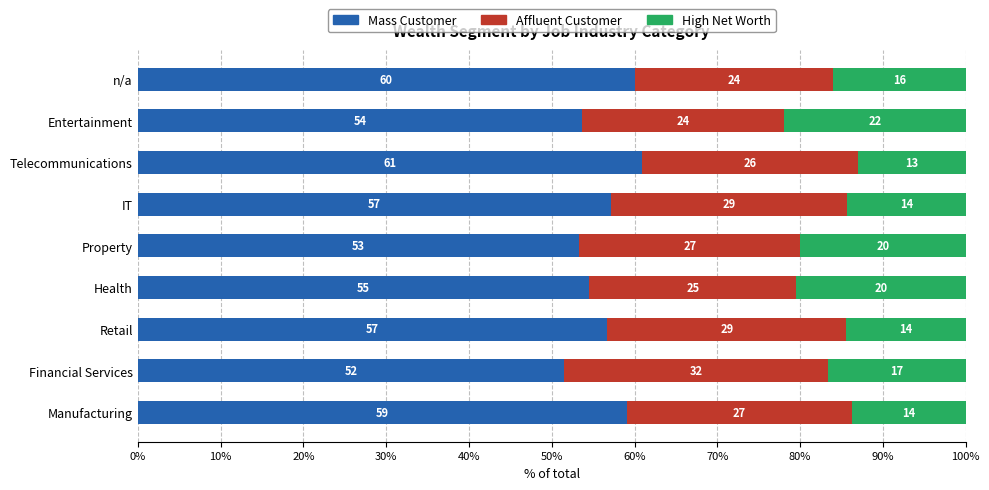

Is it true that Mass Customer equals 51.5 at Financial Services?

True